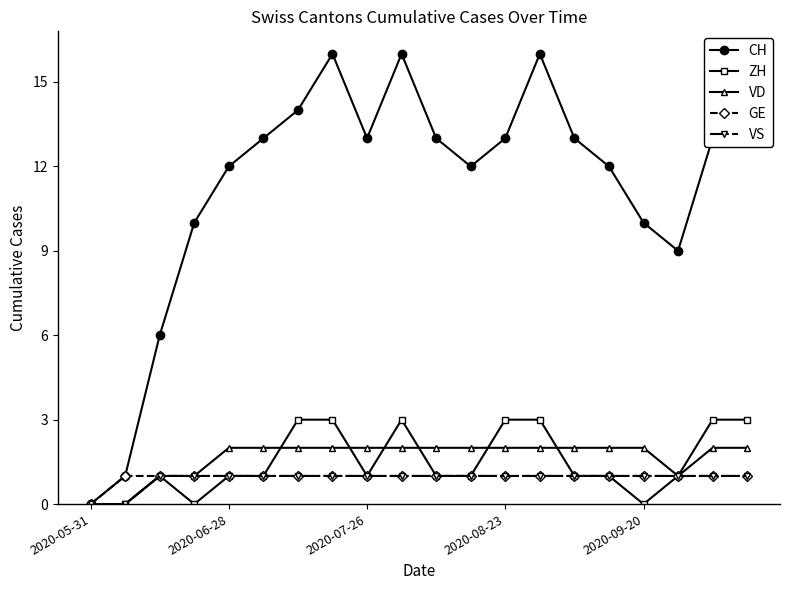

What is the total value across all series at 6?

21